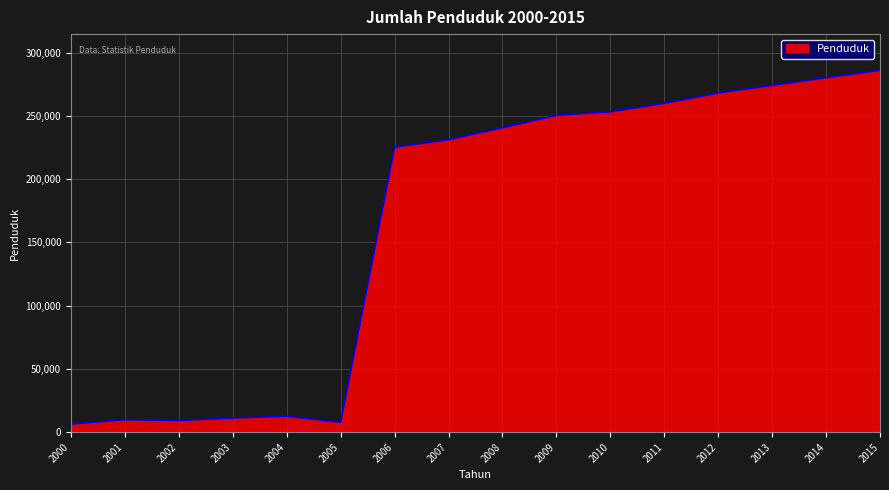

Read the value at 2002.

9237